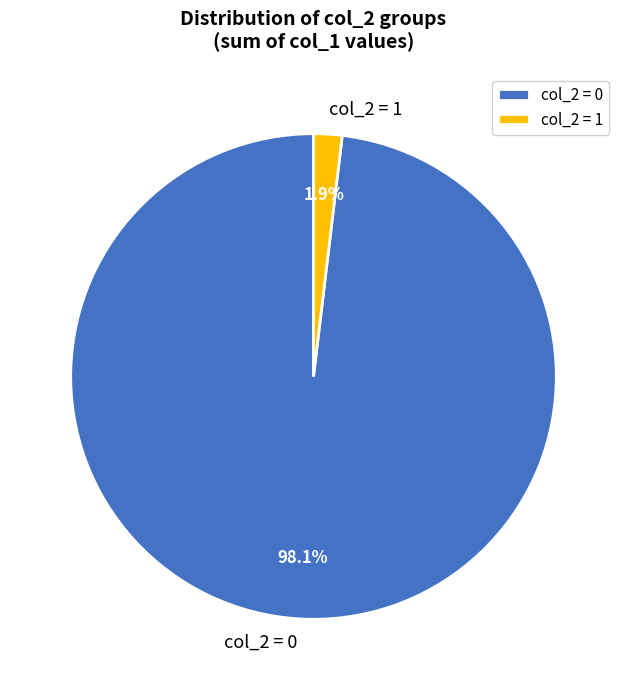

What is the largest slice in the pie chart?

col_2 = 0